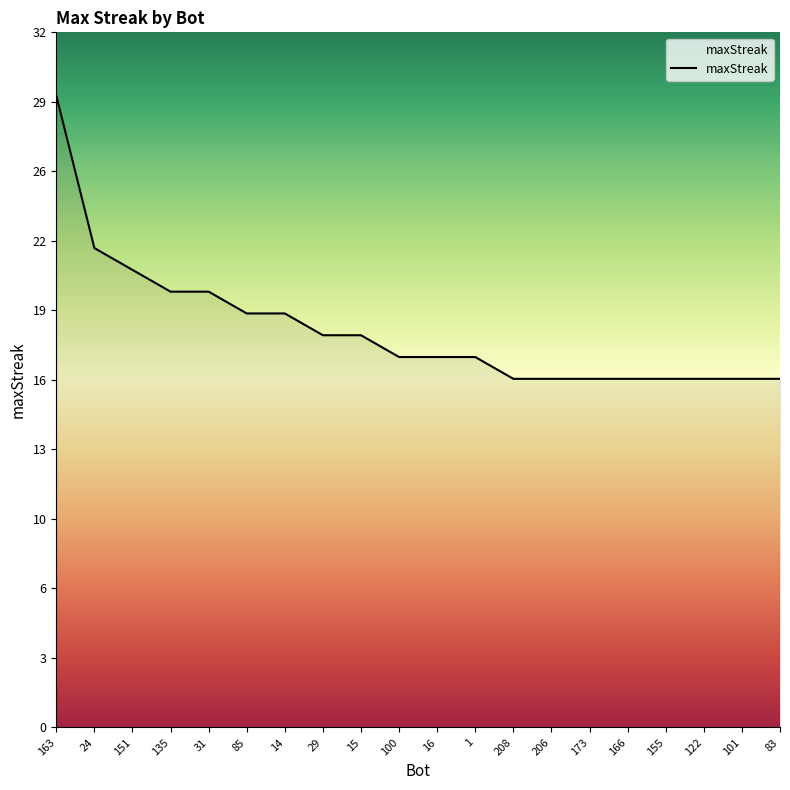

Is this an area chart (filled region under the line)?

Yes